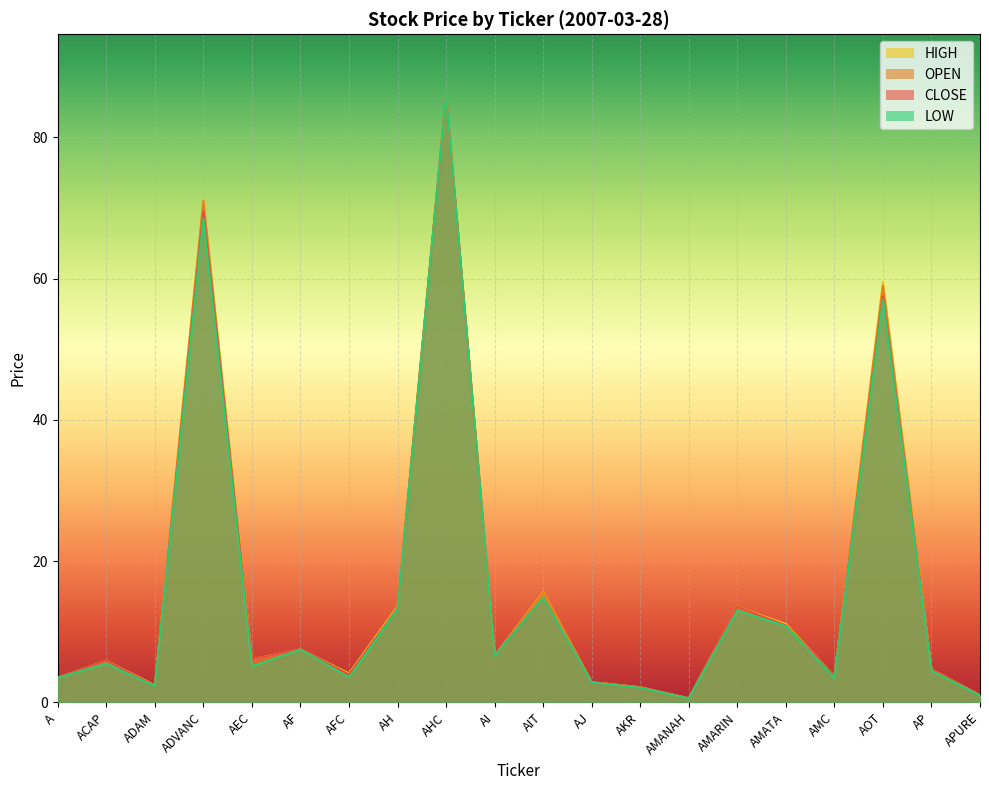

What are all the series names shown in the legend?

HIGH, OPEN, CLOSE, LOW